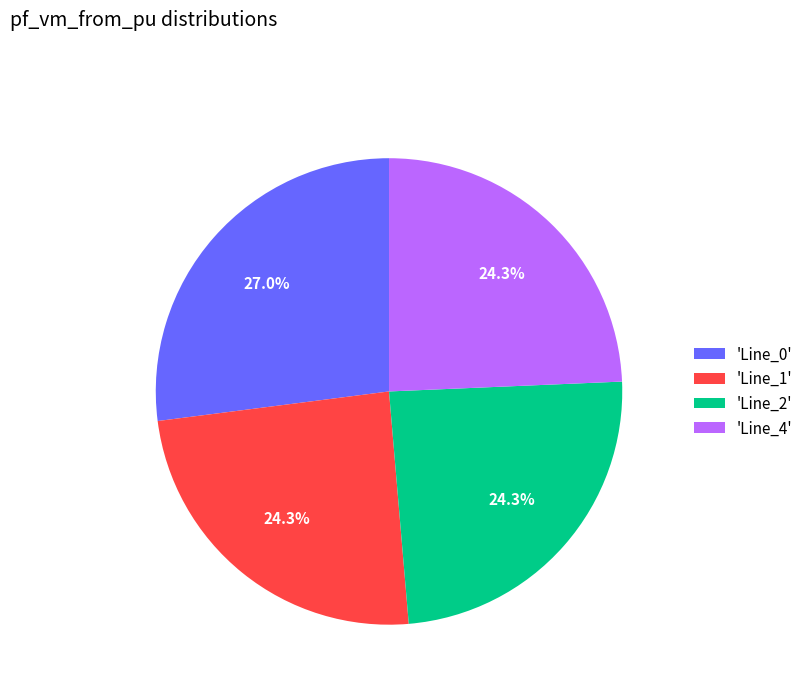

Is 'Line_1' the majority of the pie?

No